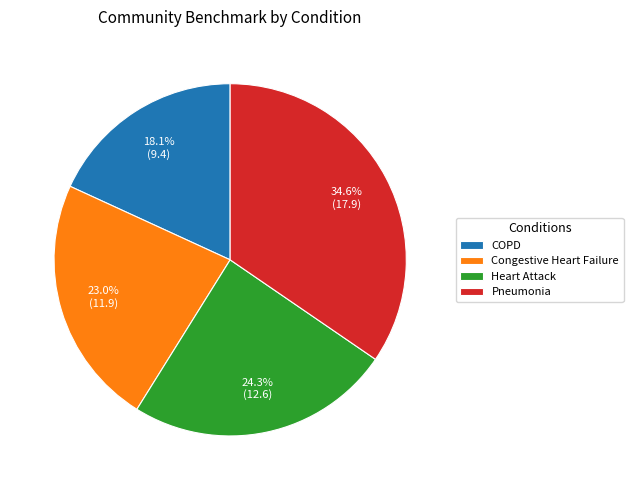

Which category has the biggest portion of the pie?

Pneumonia